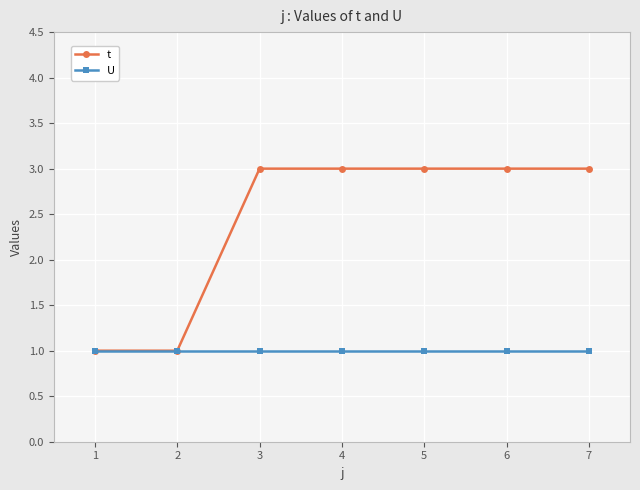

Is it true that t equals 3 at 7?

True